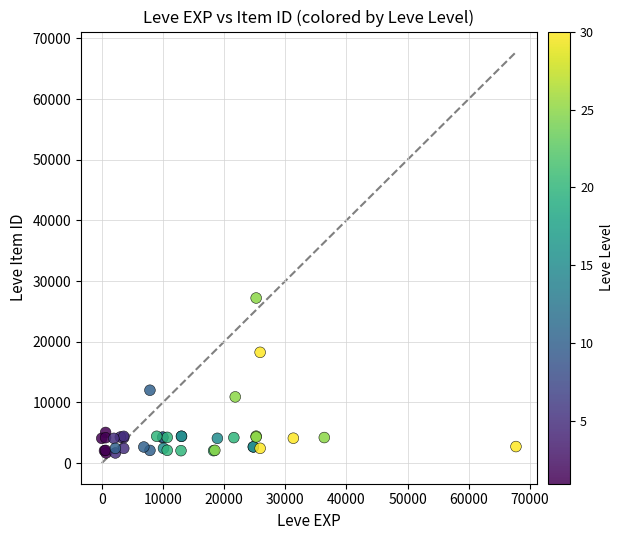

What Y value in the scatter plot is closest to 14448?

12018